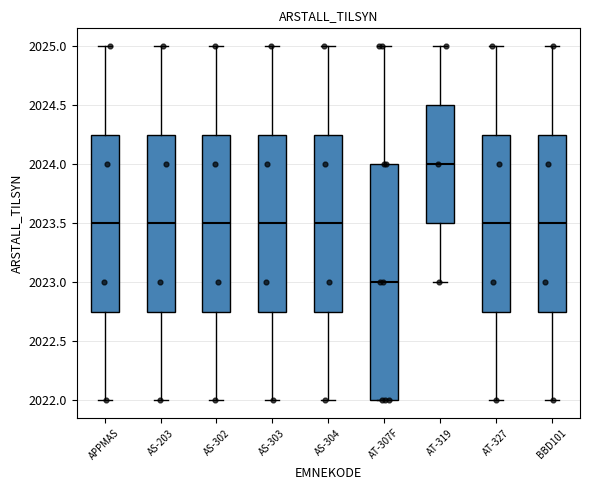

Which box is the tallest, from its lower edge to its upper edge?

AT-307F